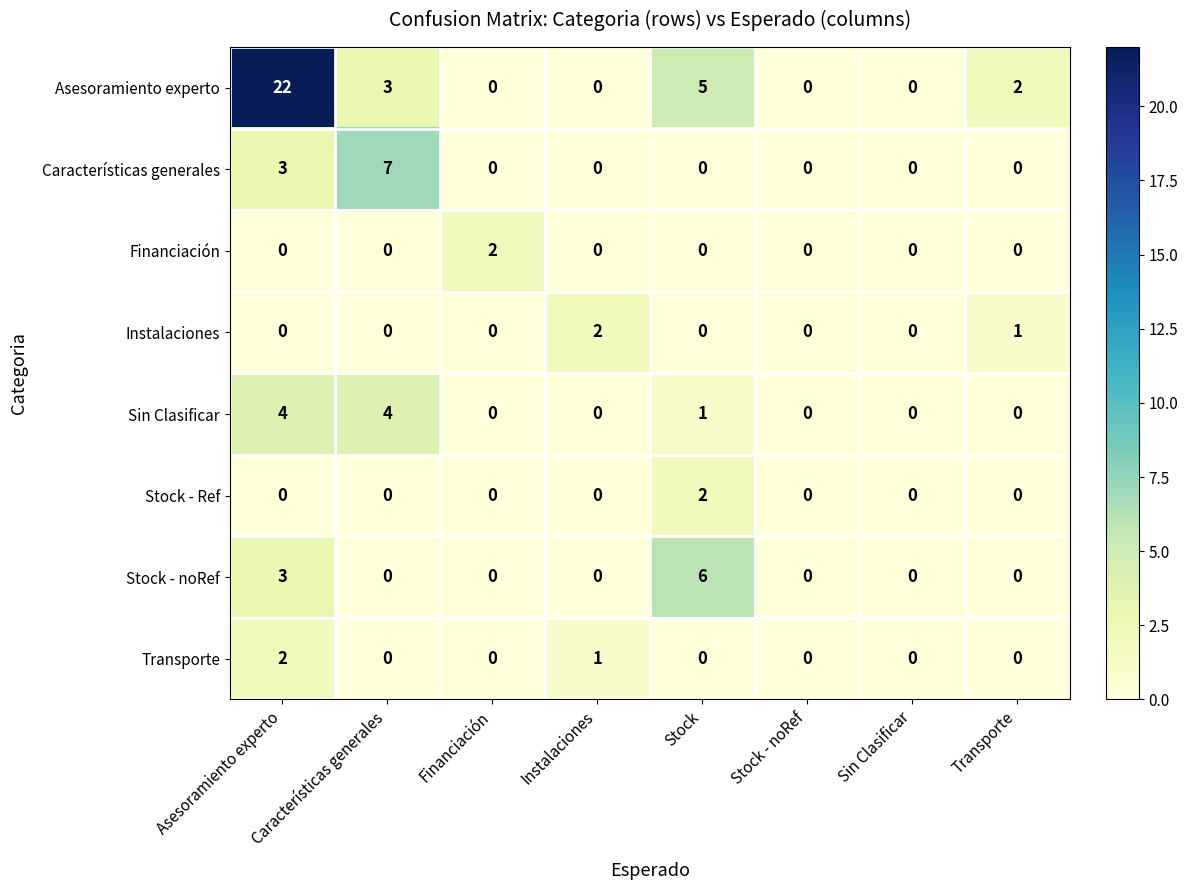

Where is Asesoramiento experto nearest to the value 11?

Stock